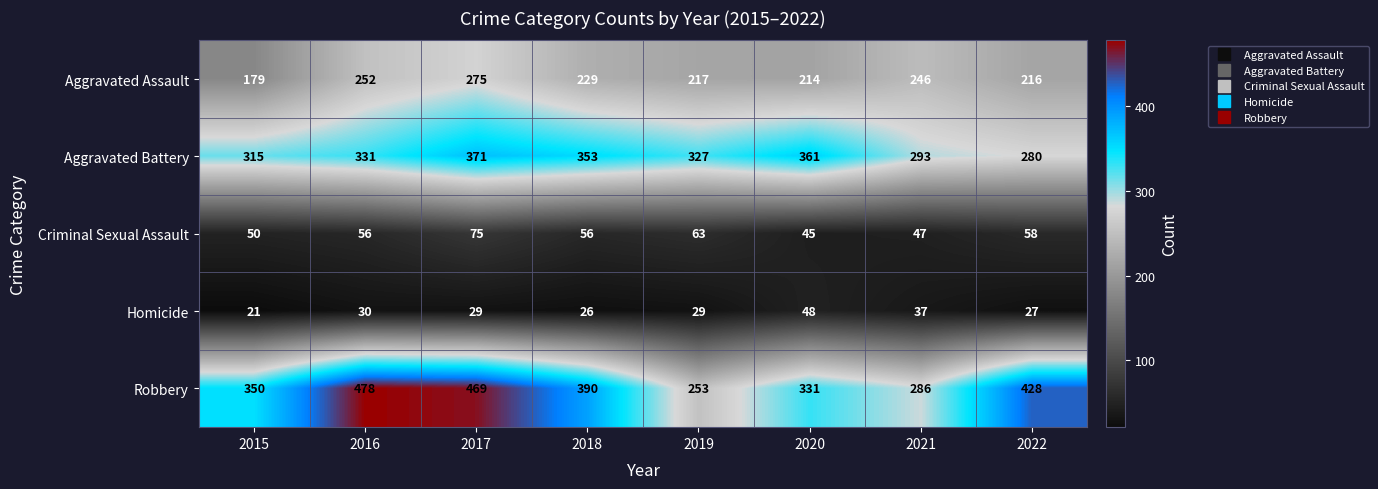

At how many categories does at least one series exceed 56?

8